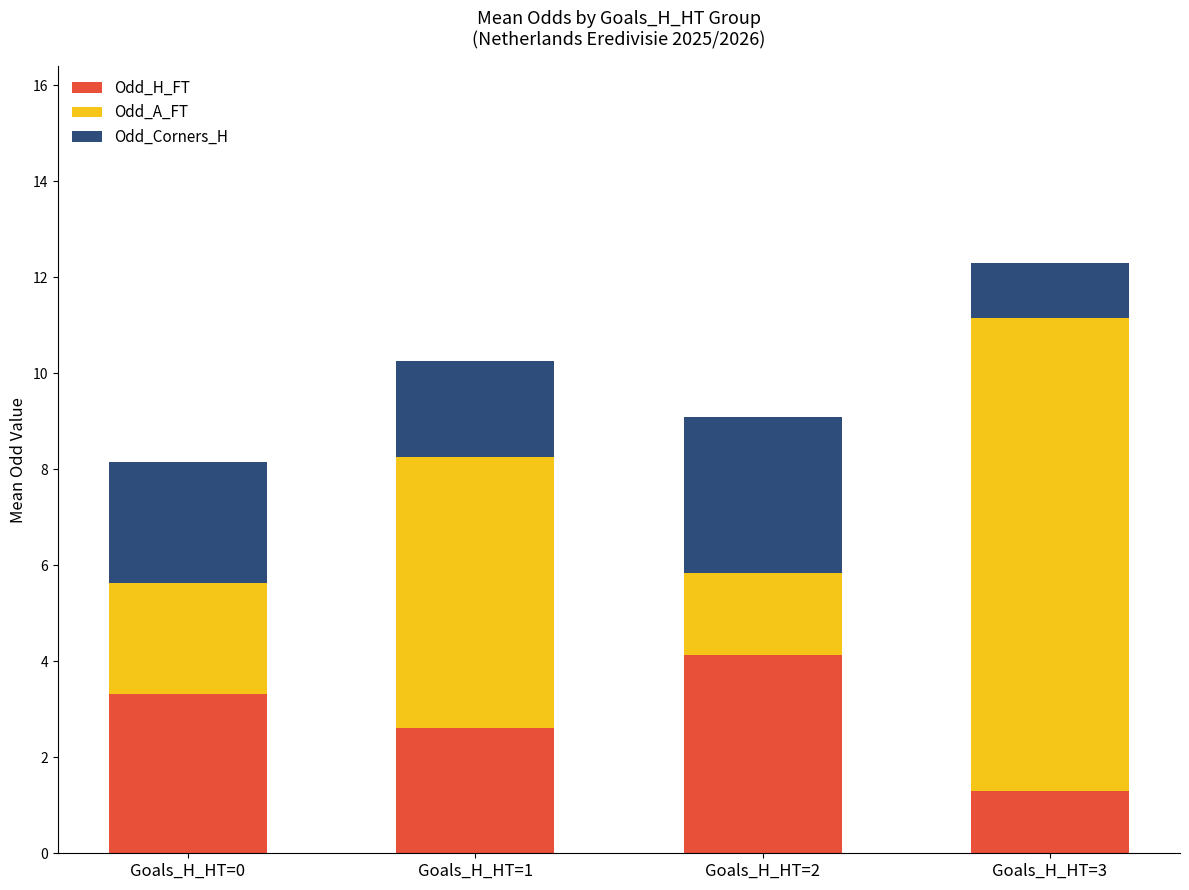

At which category is the sum across all series the highest?

Goals_H_HT=3